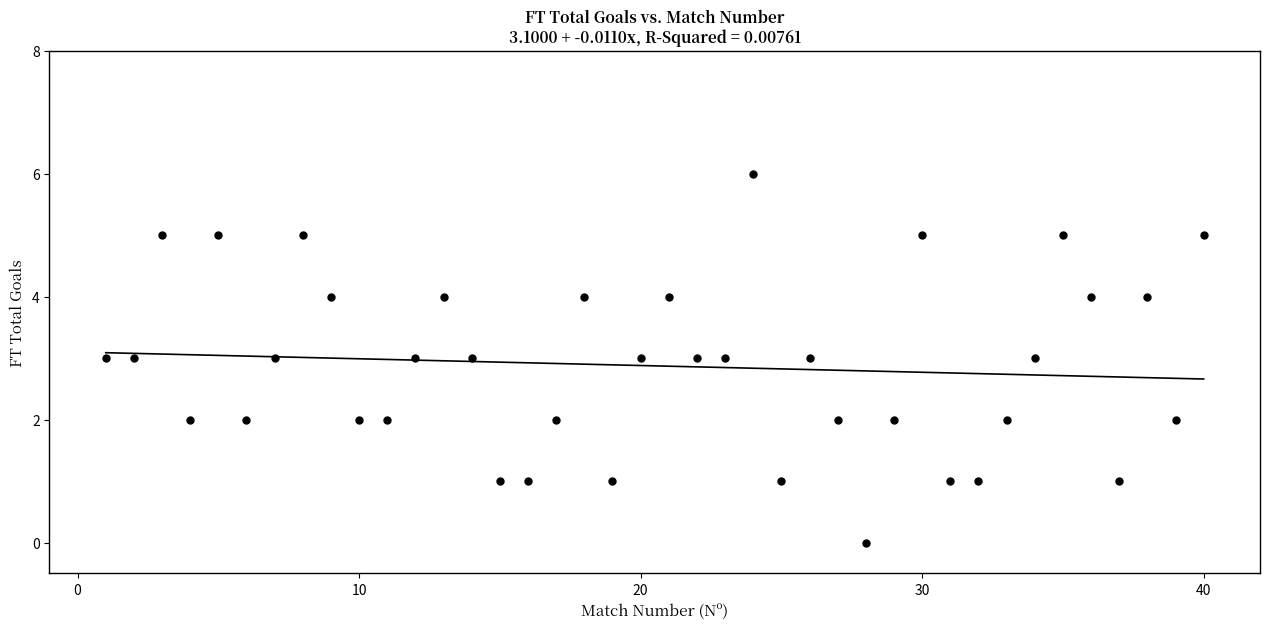

What is the range of X values (max minus min)?

39